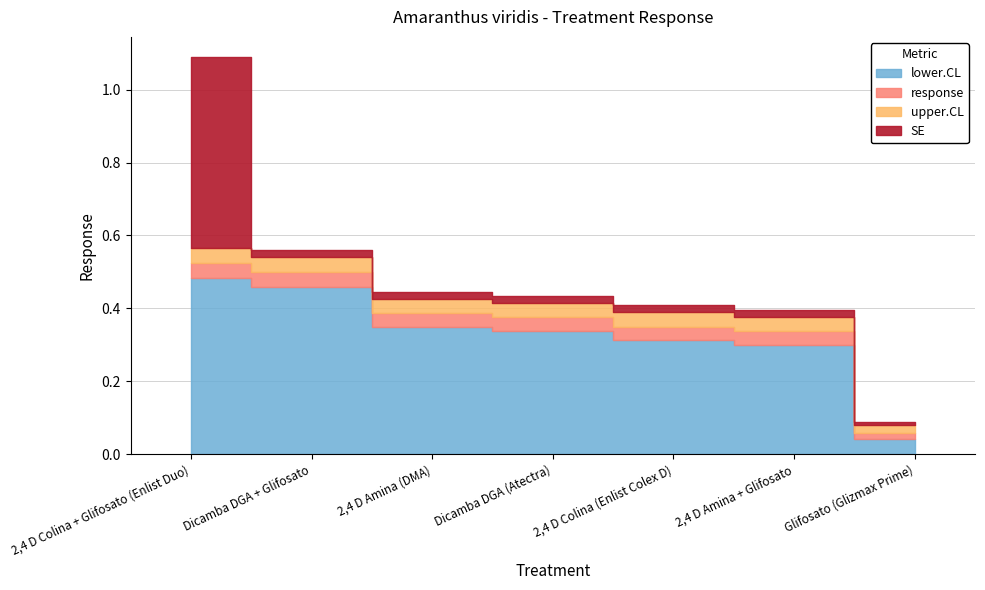

At which category does the chart reach its minimum across all series?

Glifosato (Glizmax Prime)